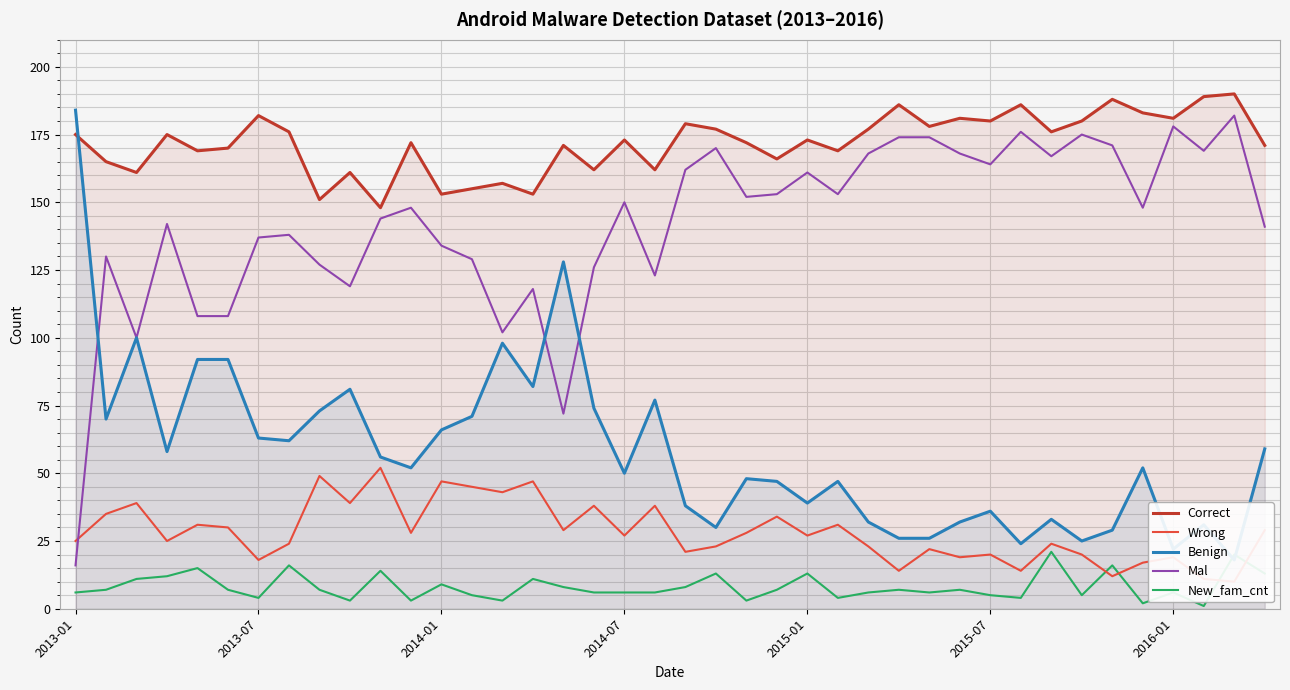

The Mal series shows 68 at 2013-07. True or false?

False